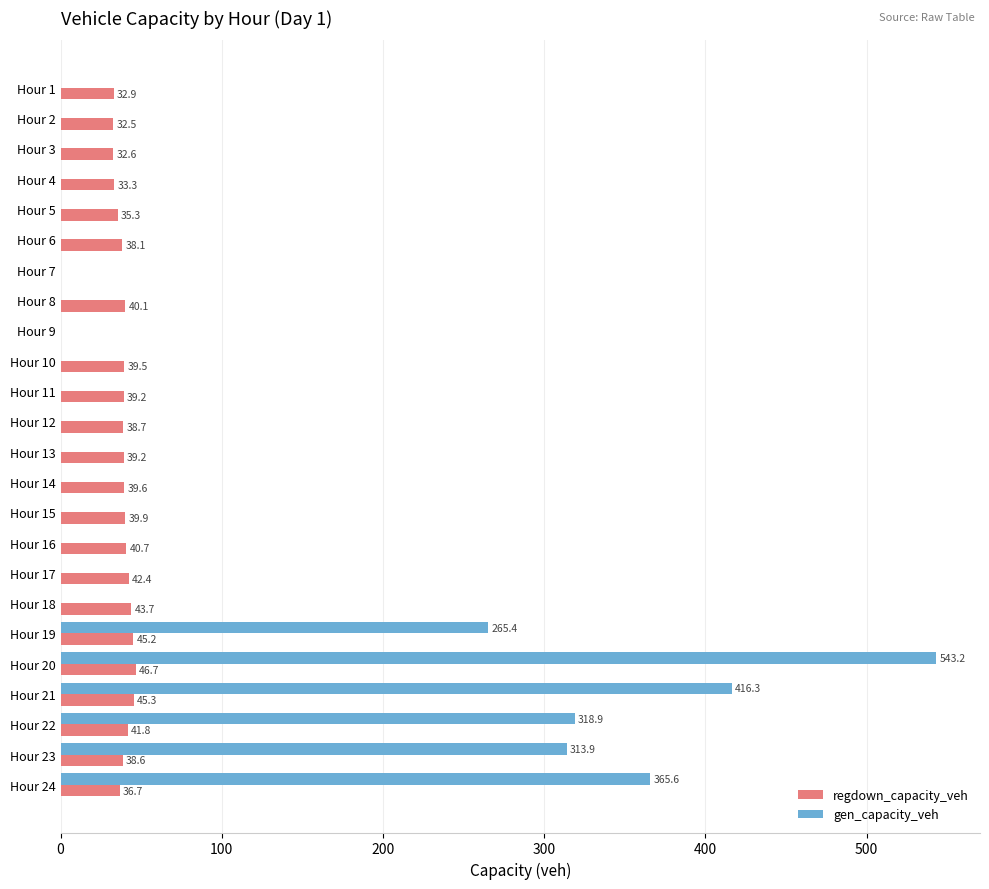

Where is gen_capacity_veh nearest to the value 271?

Hour 19